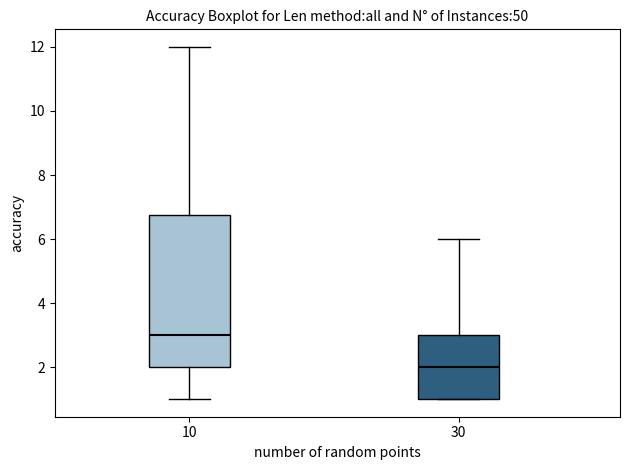

Where is the upper edge of the box at x = 30 on the y-axis? The values are not printed on the chart, so give them approximately, as read against the axis.

3.0